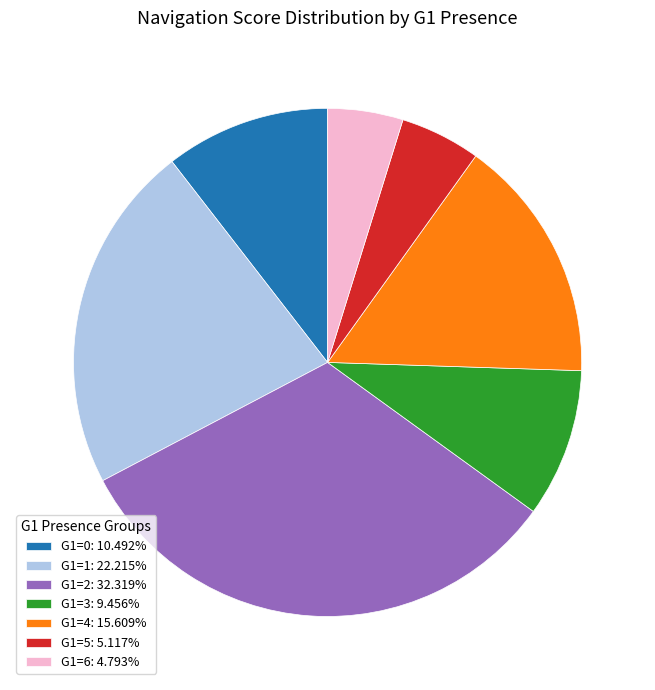

Does G1=2: 32.319% account for over 50% of the chart?

No